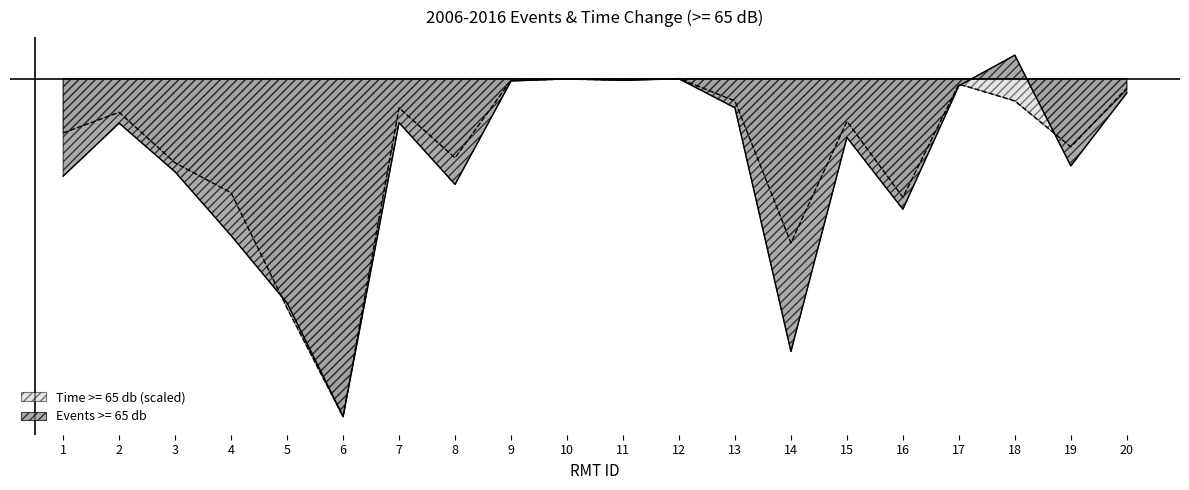

What is the difference between the Time >= 65 db values at 13 and 10?

2042.9